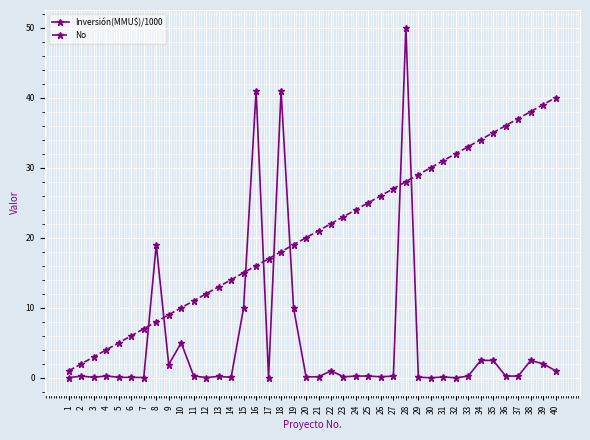

Rank the series by their maximum value, from lowest to highest.

No, Inversión(MMU$)/1000